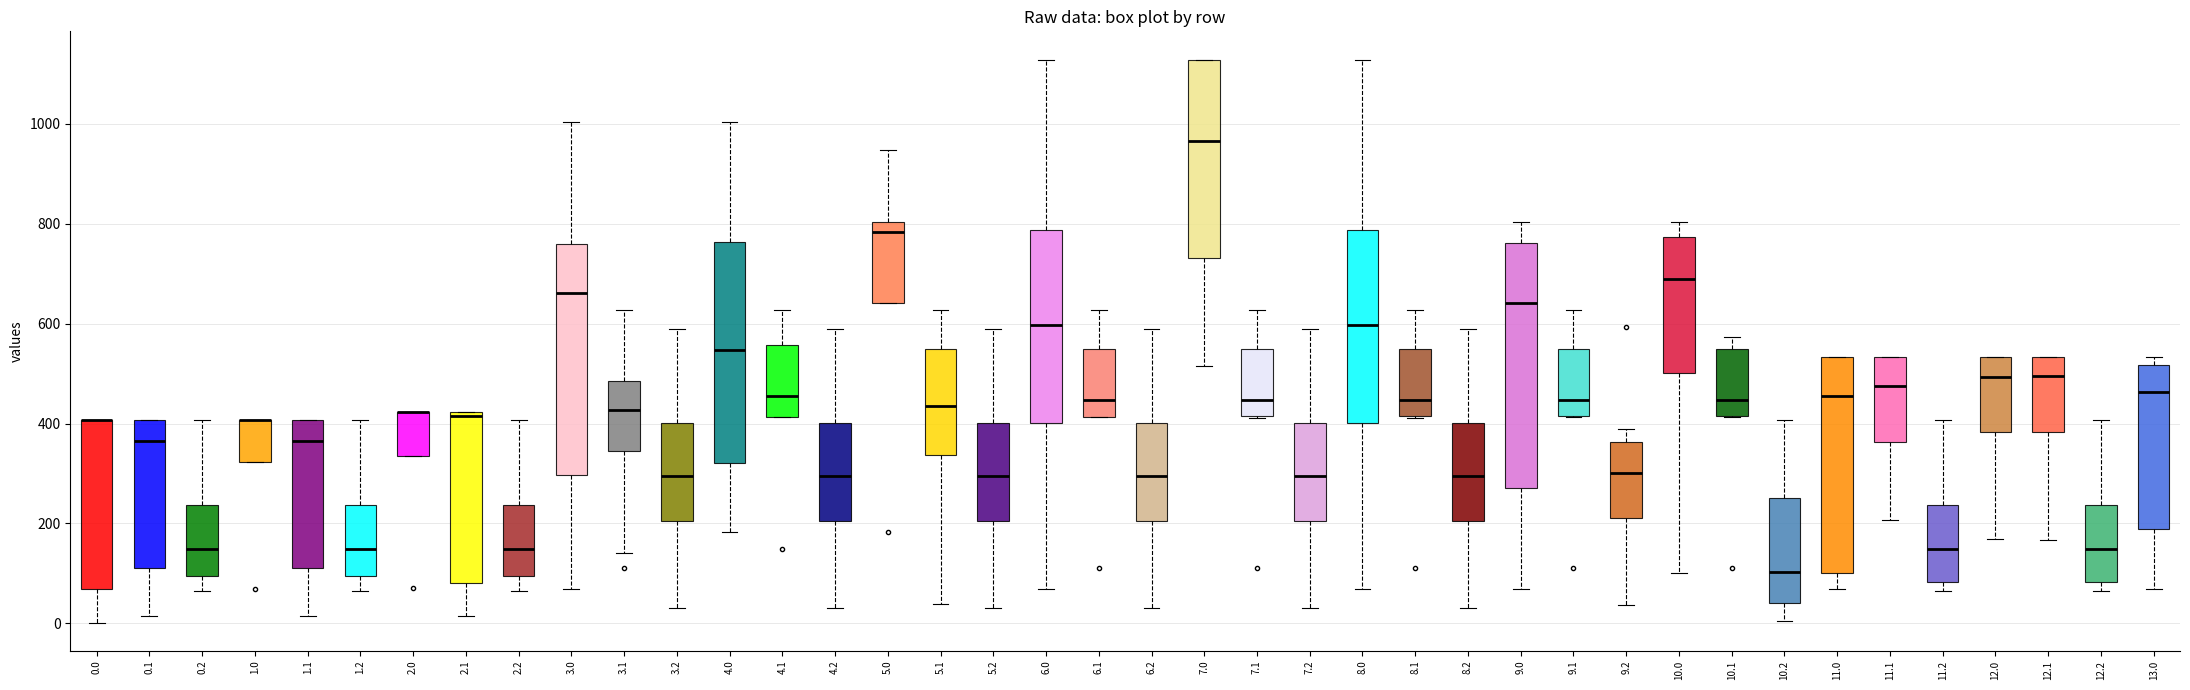

Comparing the boxes themselves (not the whiskers), which one is the tallest?

9.0